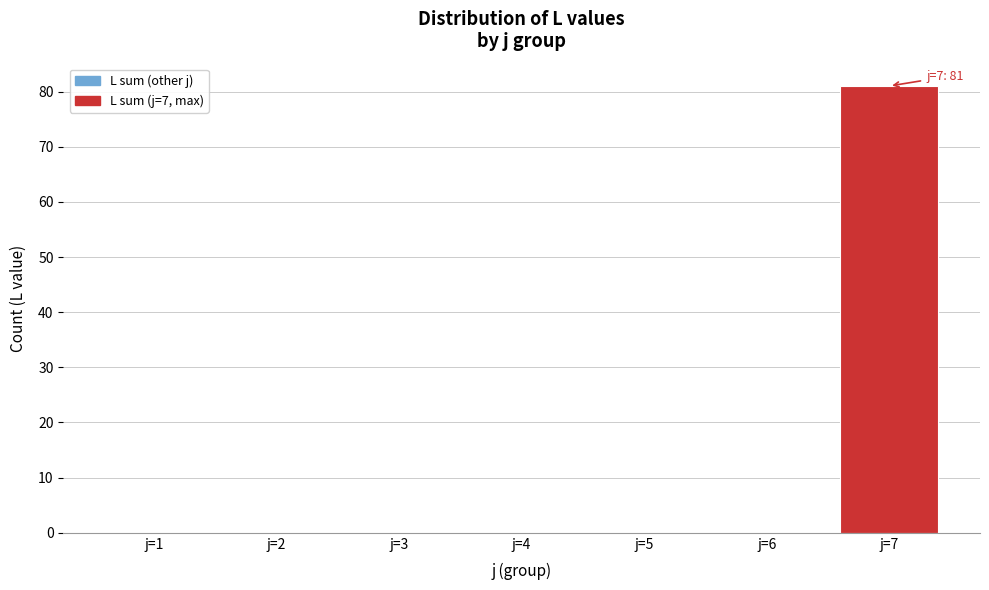

Reading right to left, extract all data points from this chart.

j=7=81	j=6=0	j=5=0	j=4=0	j=3=0	j=2=0	j=1=0